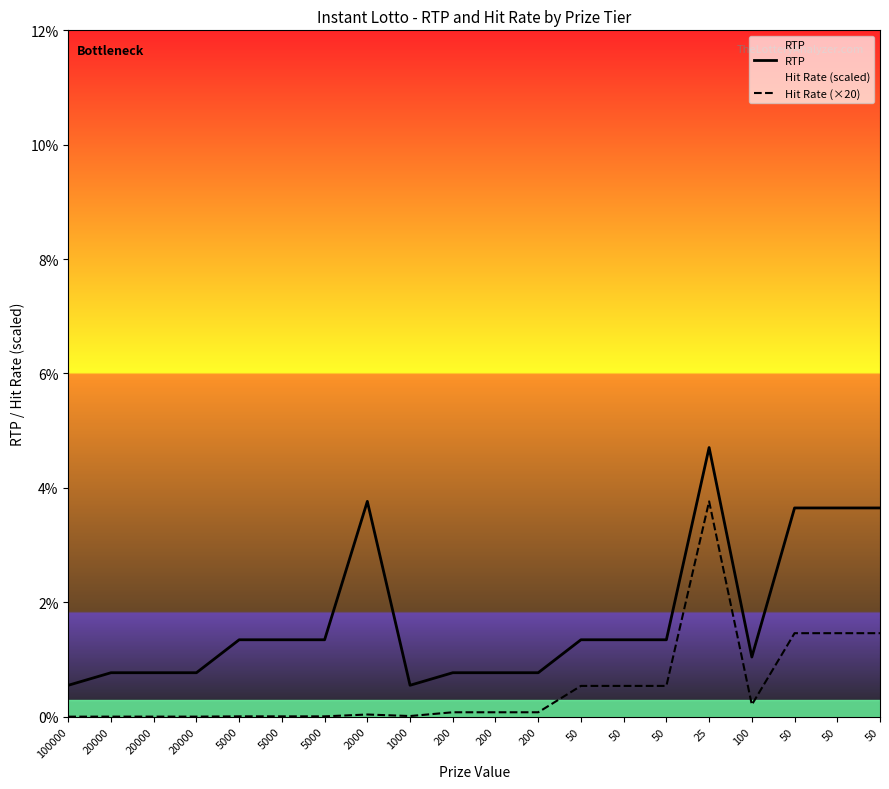

Rank the series by their maximum value, from lowest to highest.

Hit Rate (×20), RTP